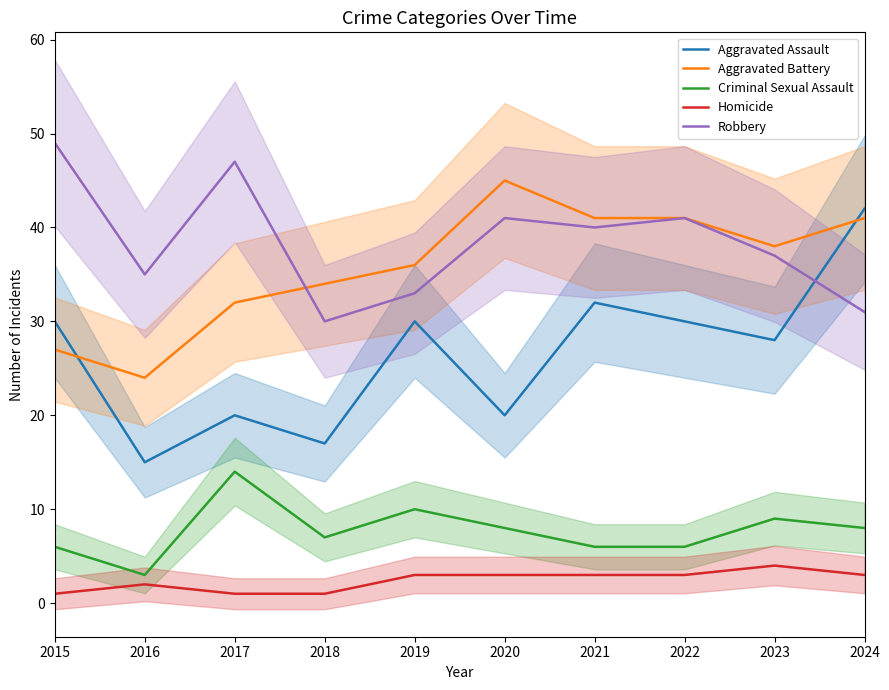

Between 2015 and 2022, which series saw the biggest shift?

Aggravated Battery